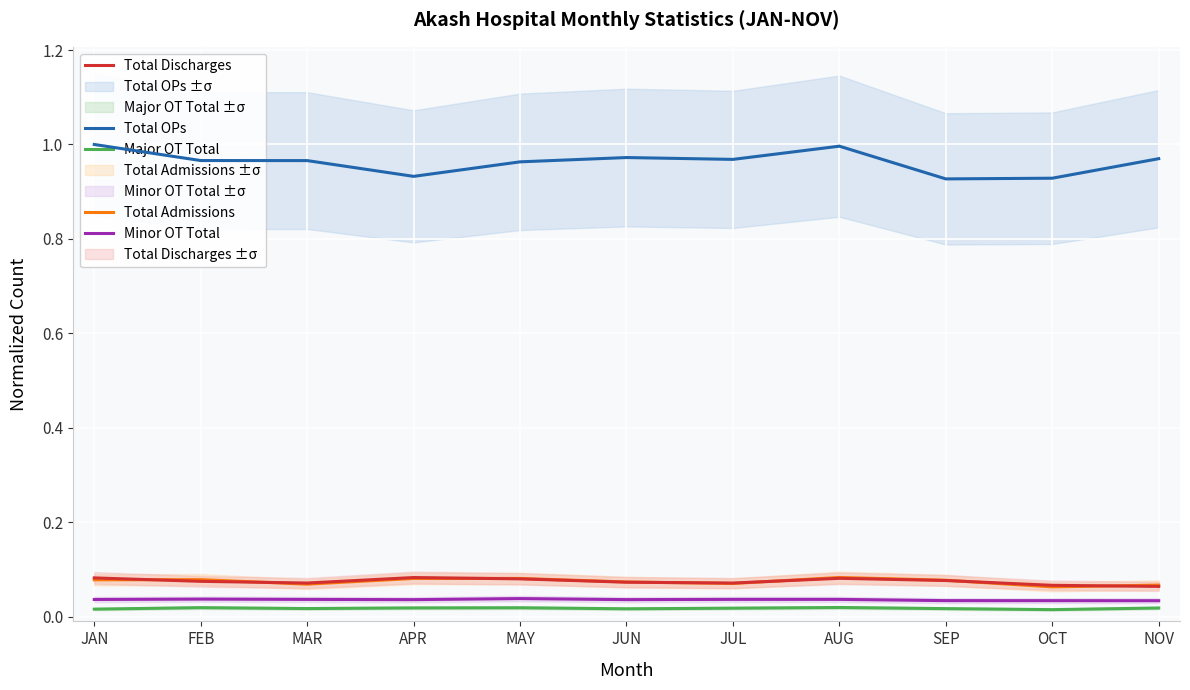

At which label is Minor OT Total closest to 0?

NOV